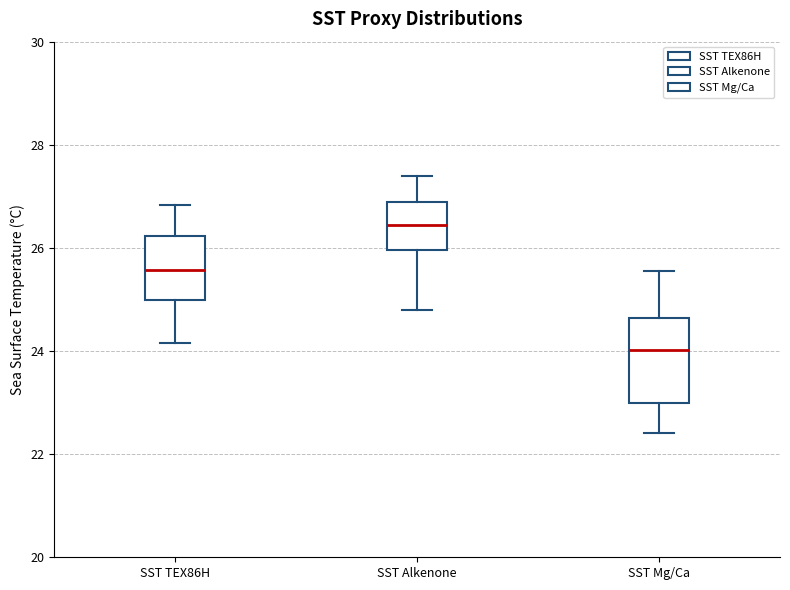

Reading left to right, read every box against the y-axis: the position of its median line, the range the box covers, and the ends of its whiskers. The values are not printed on the chart, so give them approximately, as read against the axis.

SST TEX86H: median 25.6, box 25.0 to 26.2, whiskers 24.2 to 26.8
SST Alkenone: median 26.4, box 26.0 to 27.0, whiskers 24.8 to 27.4
SST Mg/Ca: median 24.0, box 23.0 to 24.6, whiskers 22.4 to 25.6